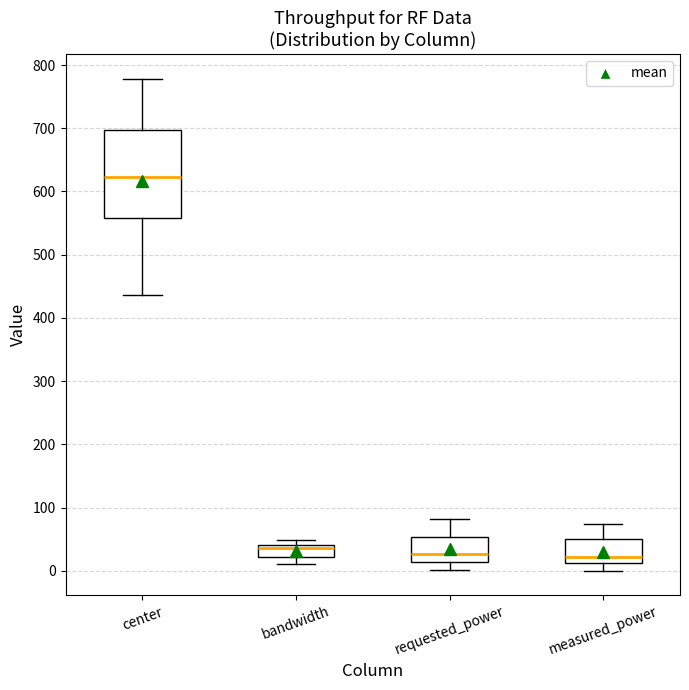

Reading left to right, transcribe this box plot: for each box, give where its median line is, the range the box spans, and where its two whiskers end, as read against the y-axis. The values are not printed on the chart, so give them approximately, as read against the axis.

center: median 620, box 560 to 700, whiskers 440 to 780
bandwidth: median 40 (just below the box's upper edge), box 20 to 40, whiskers 10 to 50
requested_power: median 30, box 10 to 50, whiskers 0 to 80
measured_power: median 20, box 10 to 50, whiskers 0 to 70